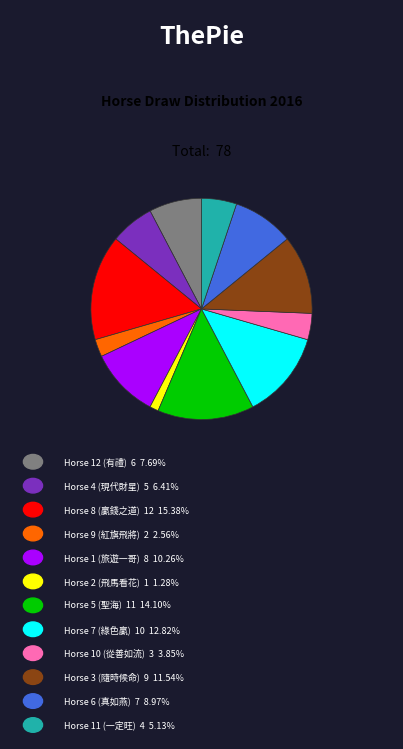

Is there any slice that represents more than half of the pie?

No